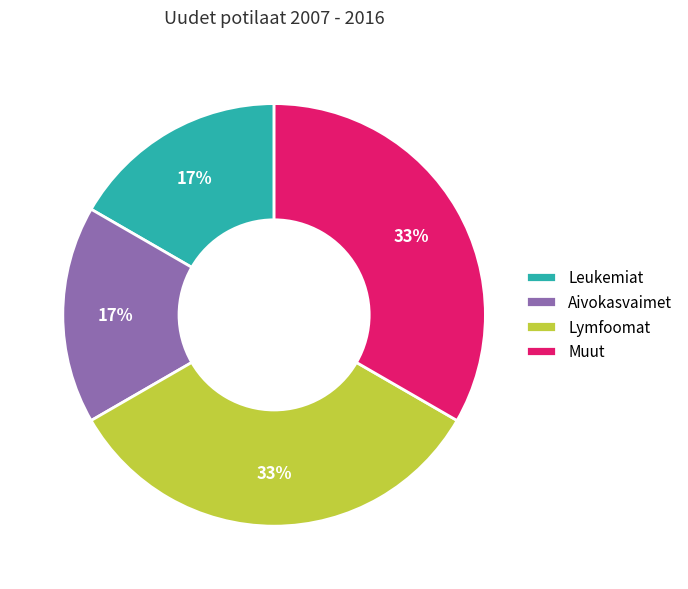

The Leukemiat slice represents 27% of the pie. True or false?

False